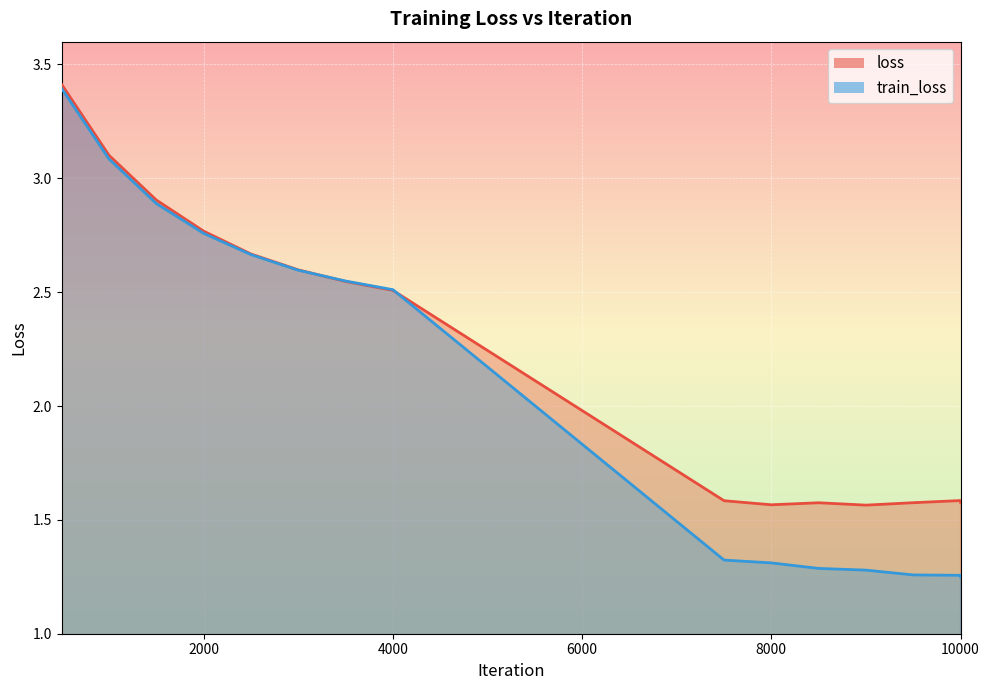

What are all the series names shown in the legend?

loss, train_loss